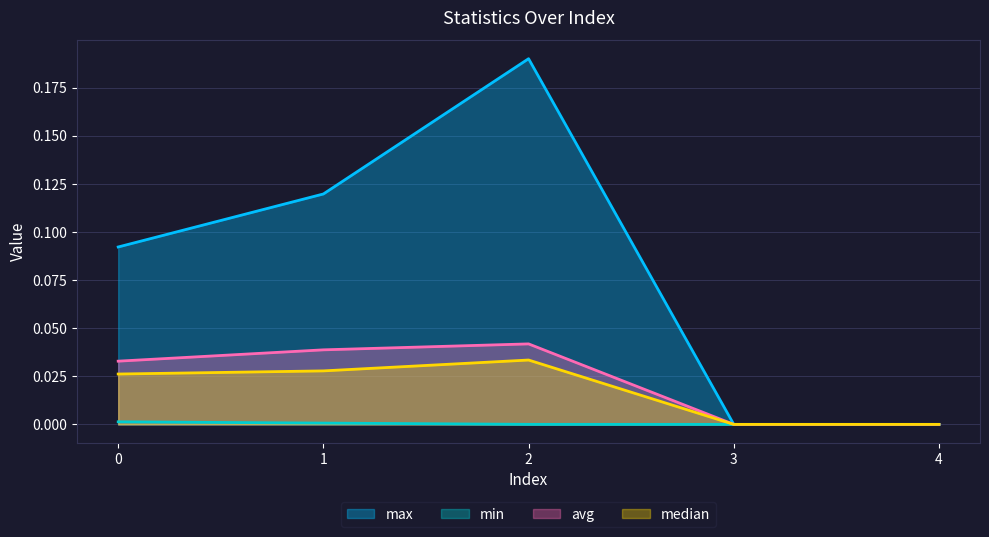

Which series has the largest range (max minus min)?

max